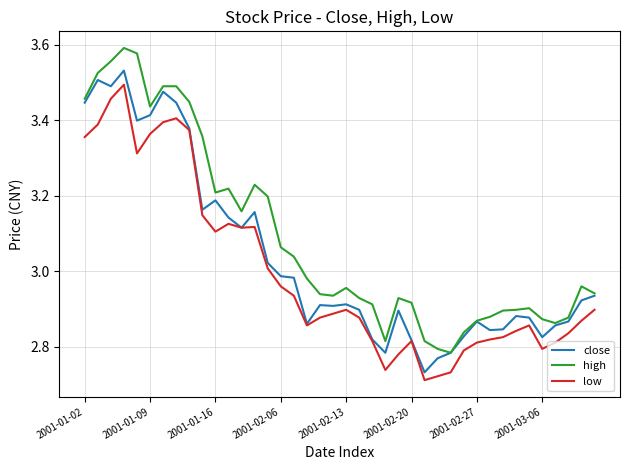

True or false: high and low intersect in this chart.

False